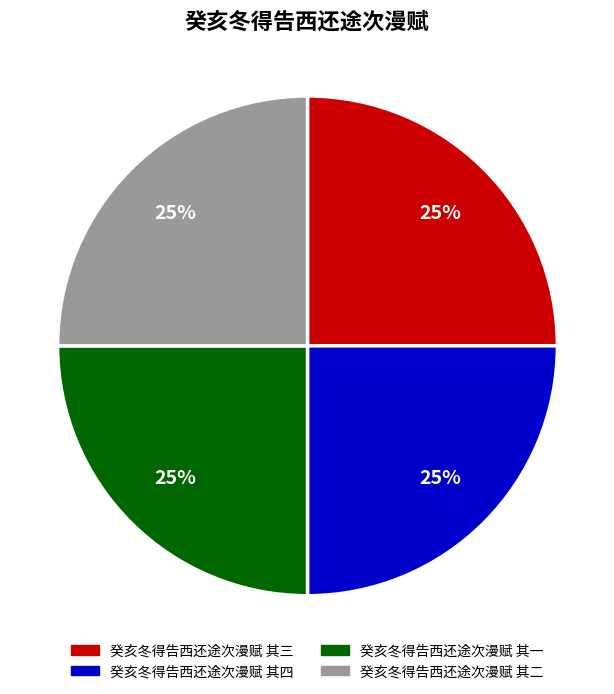

Count the number of slices in the pie.

4